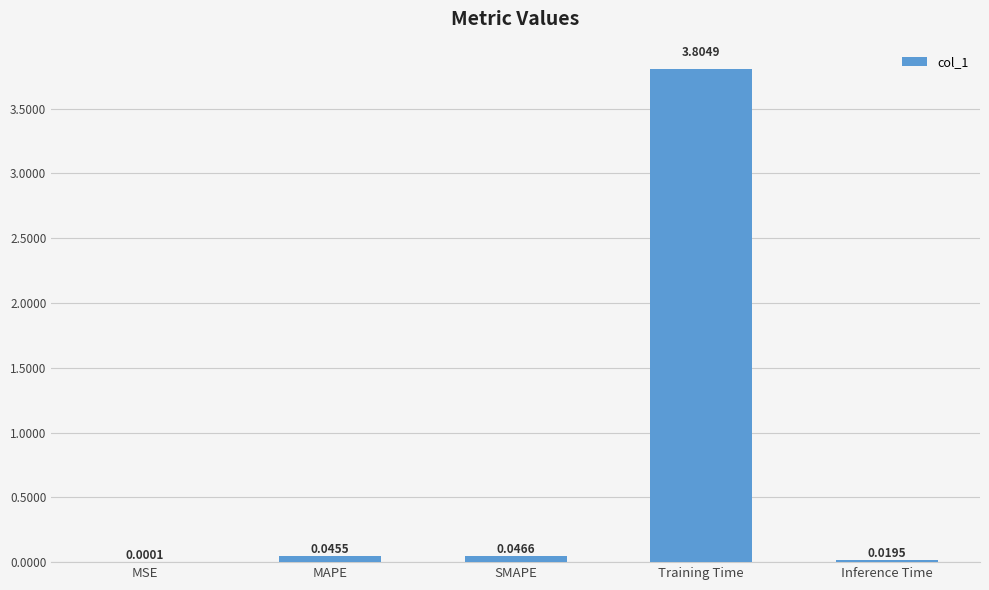

What is the change in value from MAPE to Training Time?

+3.8